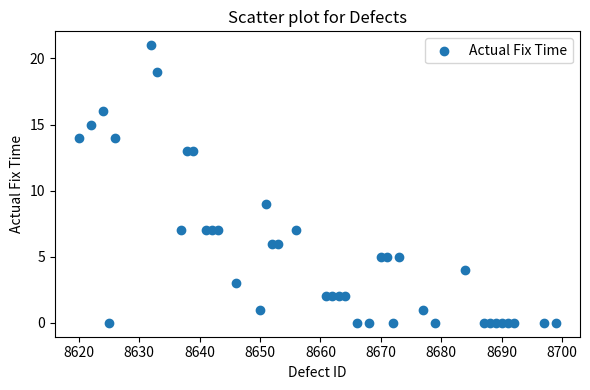

What is the range of X values (max minus min)?

79